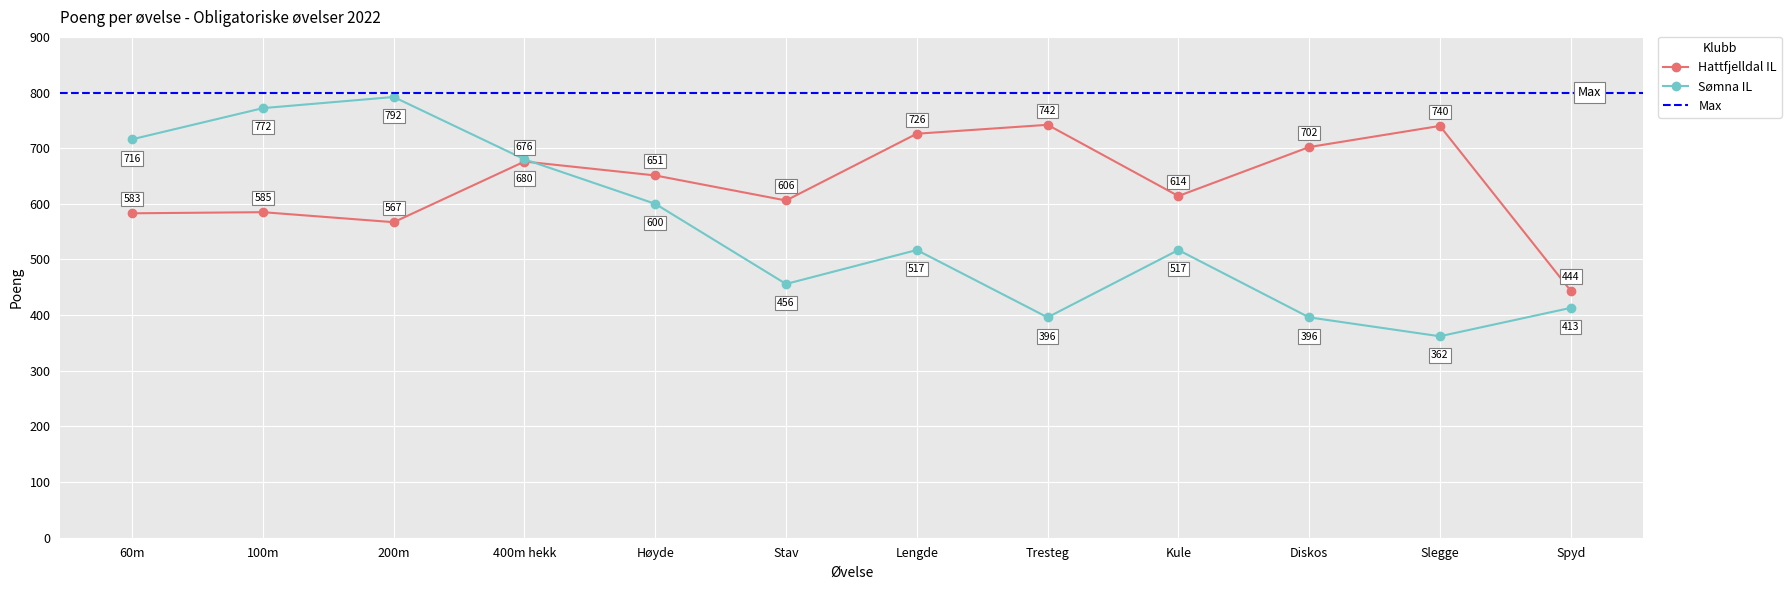

Reading left to right, list all the values displayed in this chart.

60m=583	100m=585	200m=567	400m hekk=676	Høyde=651	Stav=606	Lengde=726	Tresteg=742	Kule=614	Diskos=702	Slegge=740	Spyd=444